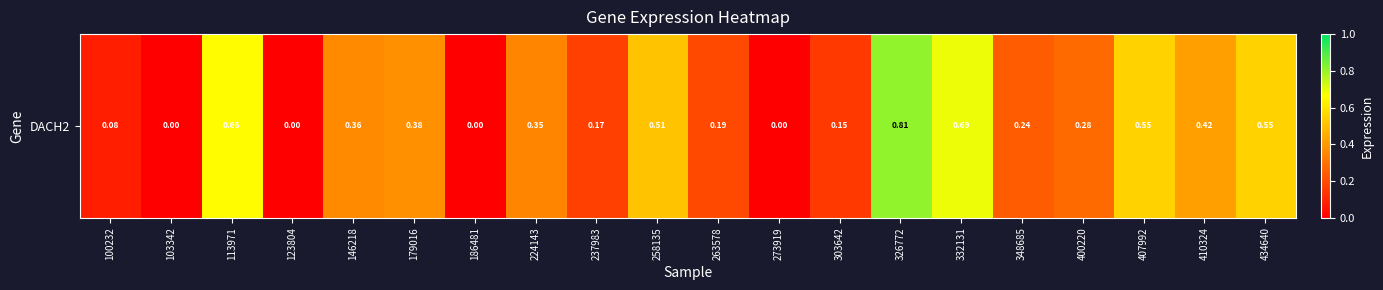

How many values exceed 0?

16